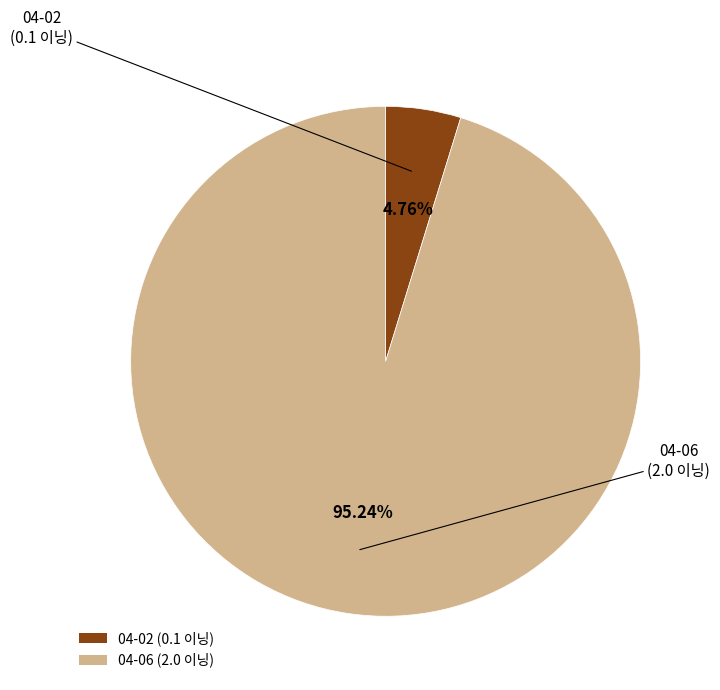

Which has a higher value, 04-06 or 04-02?

04-06